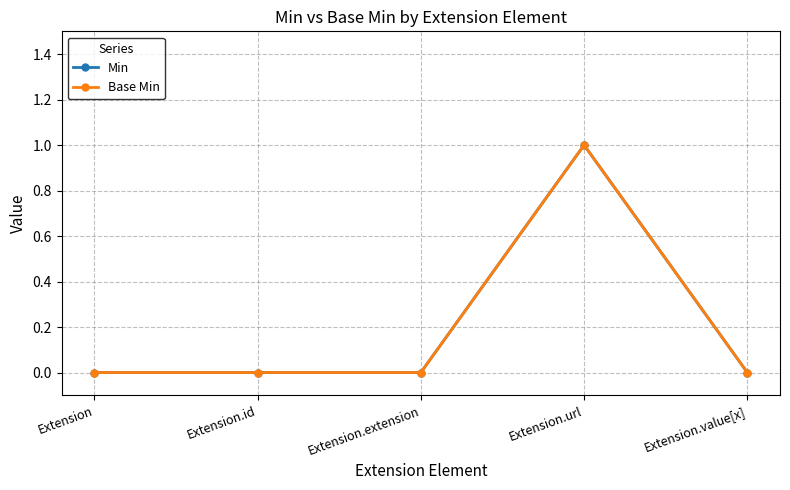

What is the label of the 4th point from the left?

Extension.url